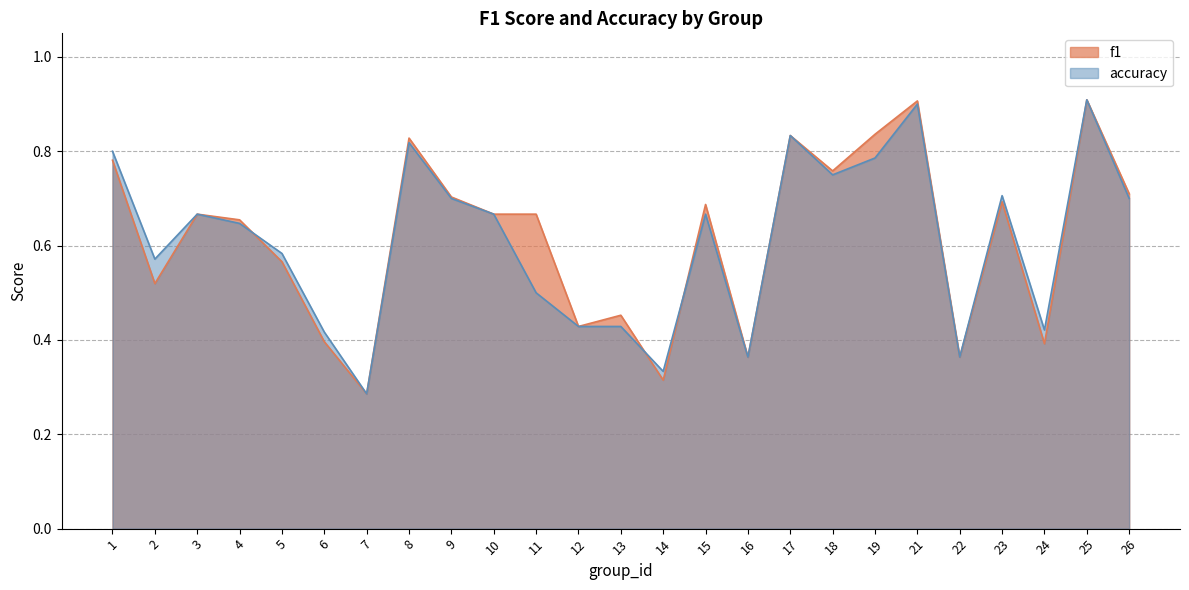

What is the difference between the maximum and second lowest values in the accuracy series?

0.6